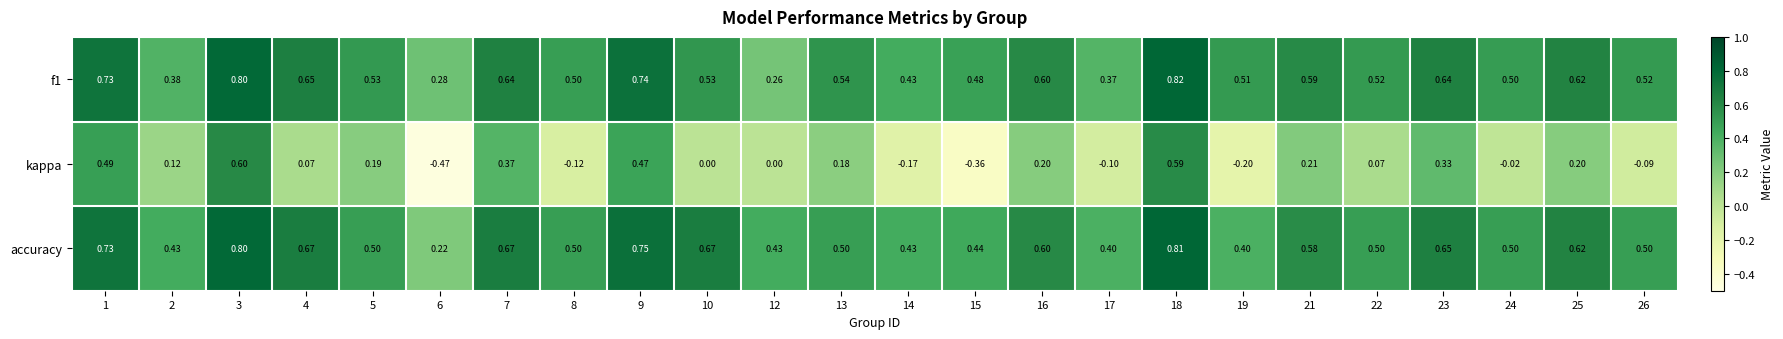

Which series has the widest spread of values?

kappa